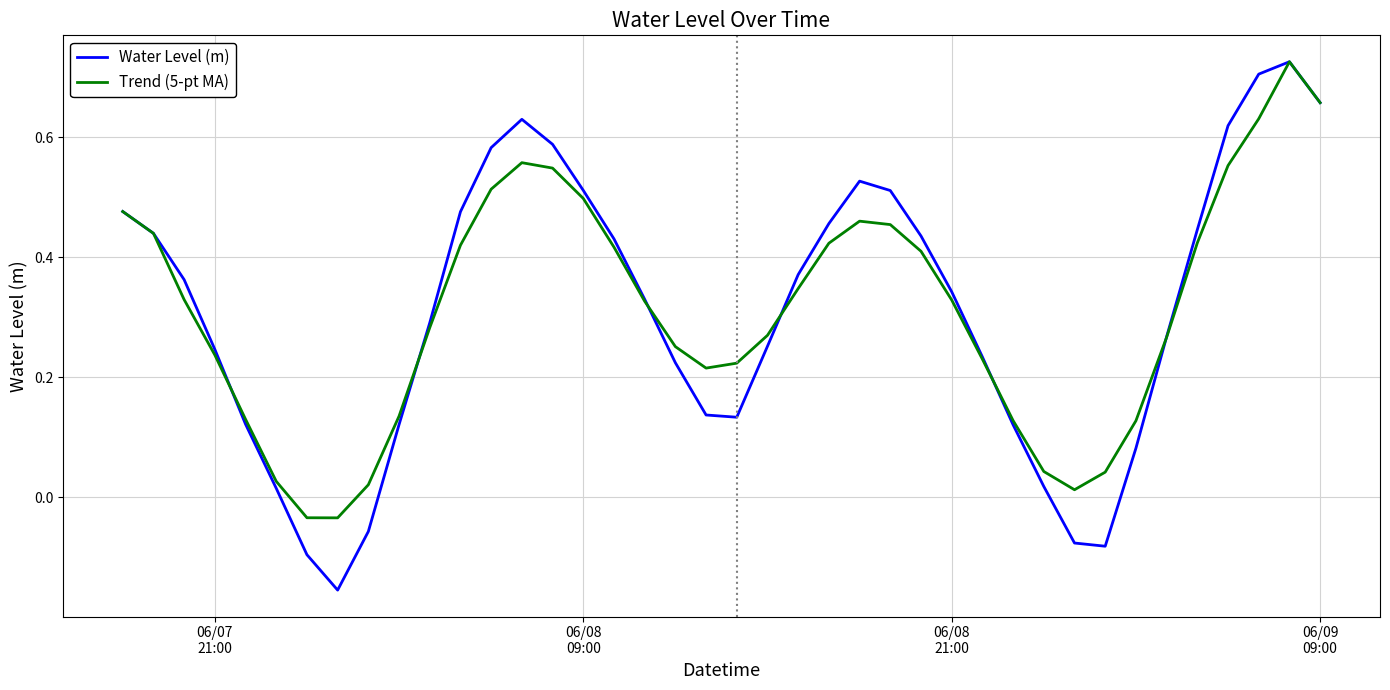

Which series has the widest spread of values?

Water Level (m)